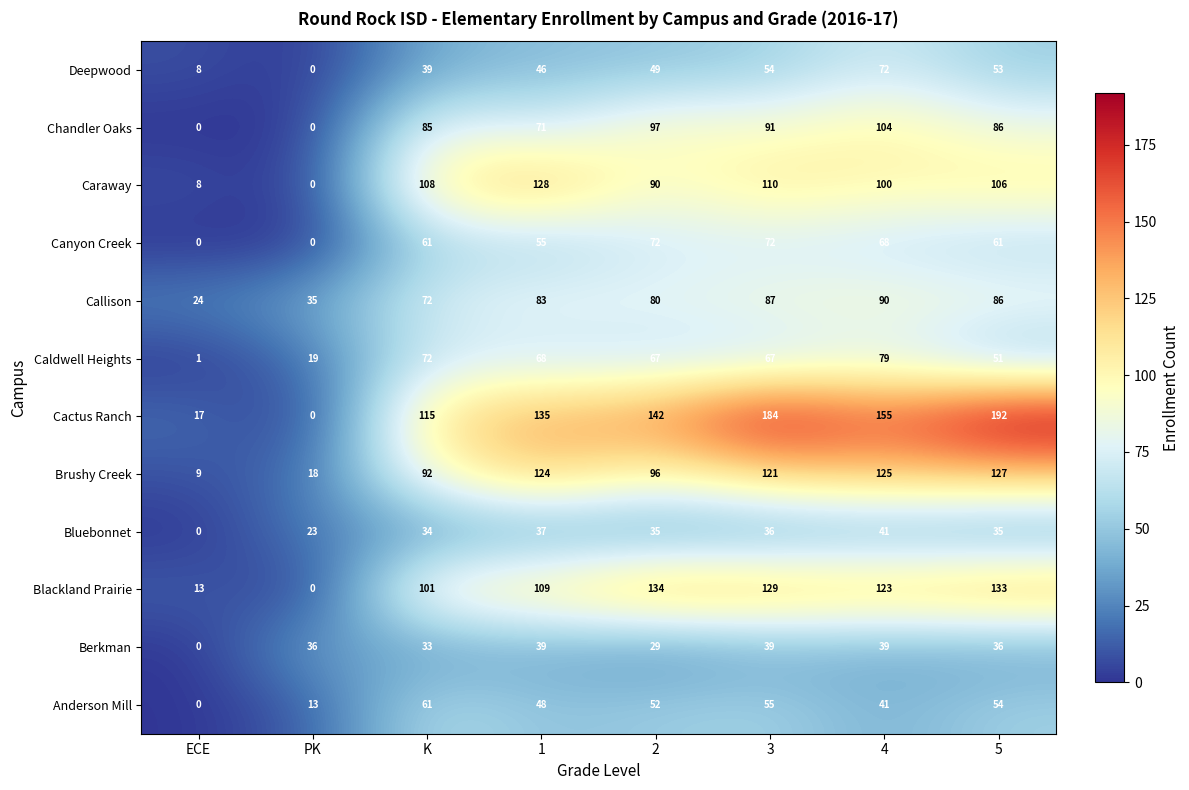

Is the value of Anderson Mill at 1 greater than the value of Callison at PK?

Yes